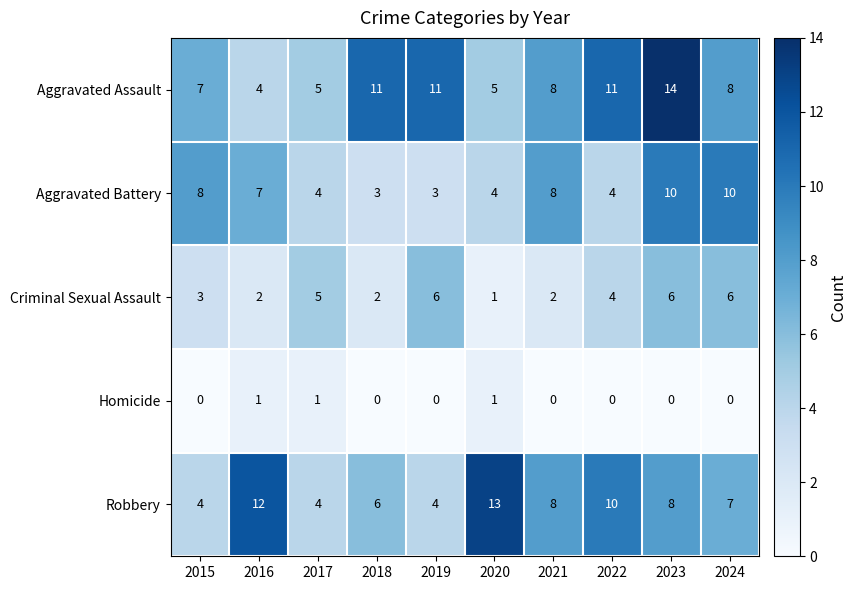

What is the approximate value of Criminal Sexual Assault at 2022?

4